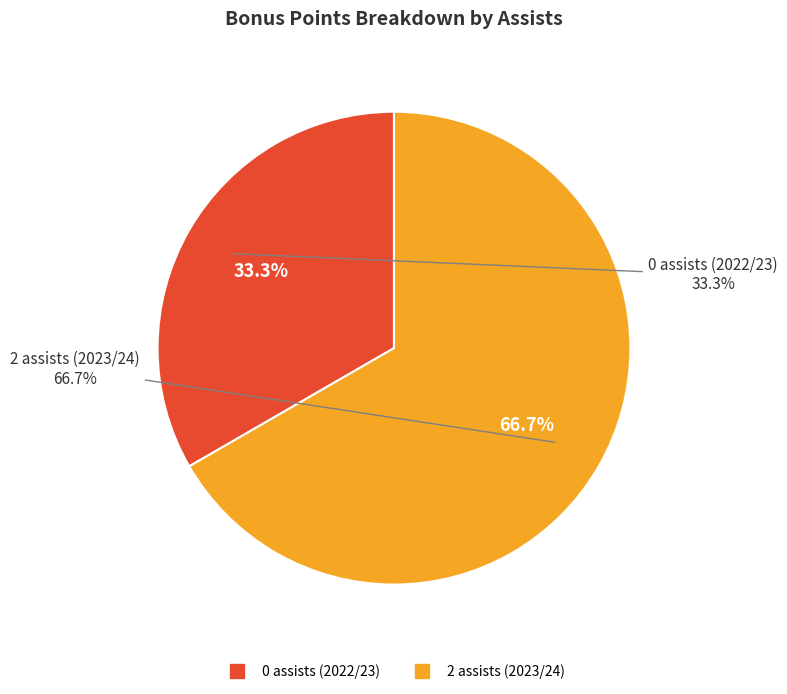

Between 0 assists (2022/23) and 2 assists (2023/24), which is larger?

2 assists (2023/24)